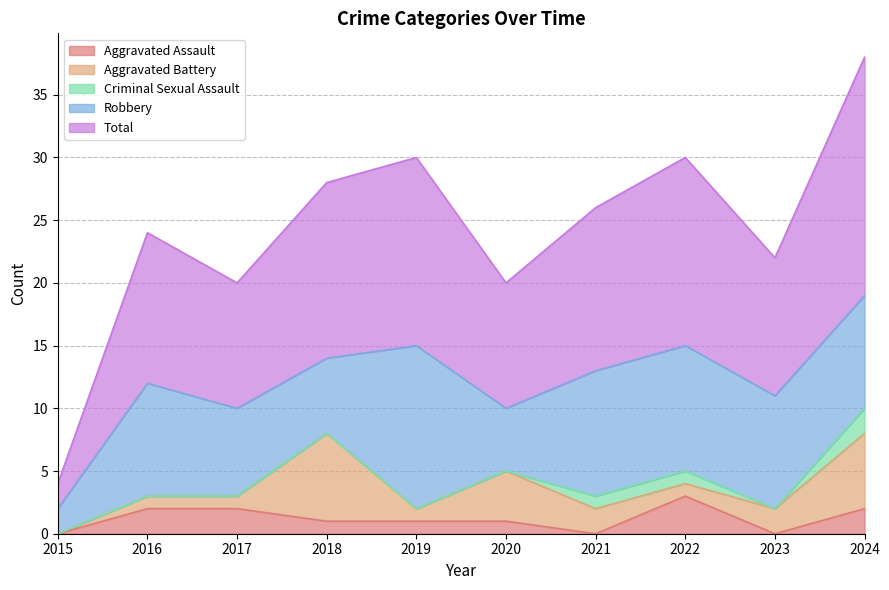

What is the difference between the highest and lowest values at 2022?

14